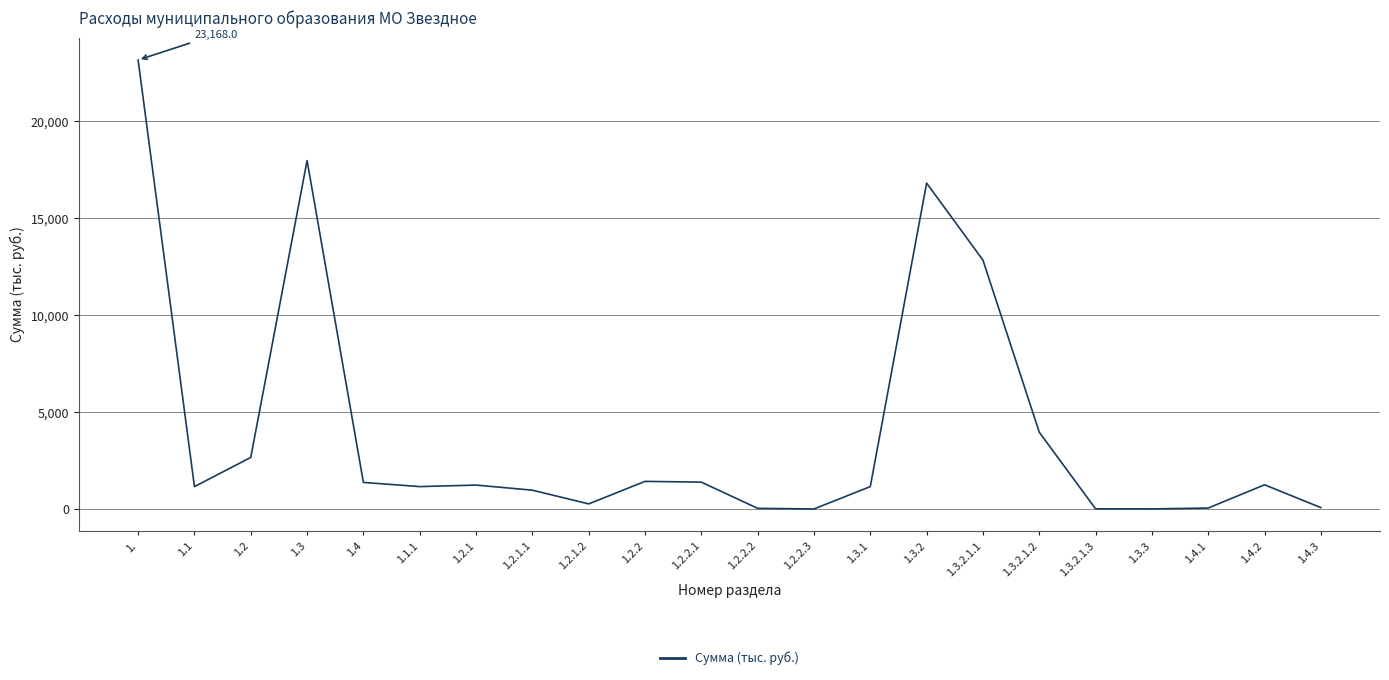

What is the change in value from 1. to 1.3.1?

-22011.7